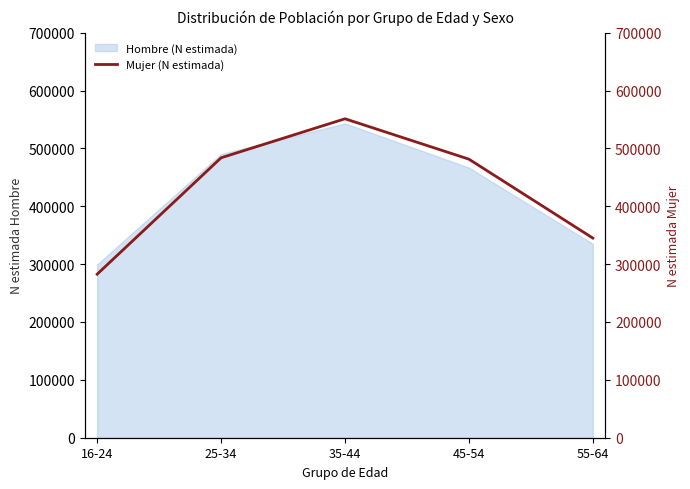

Is it true that the value at 16-24 is 282622?

True